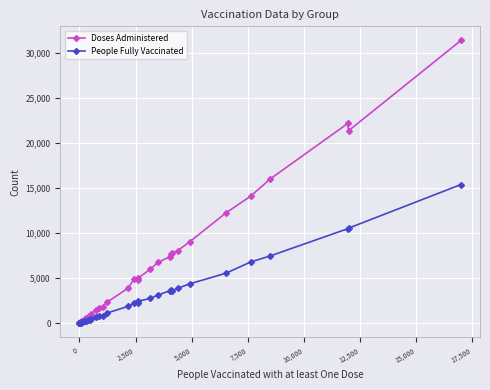

How many values in the People Fully Vaccinated series are below 776?

20